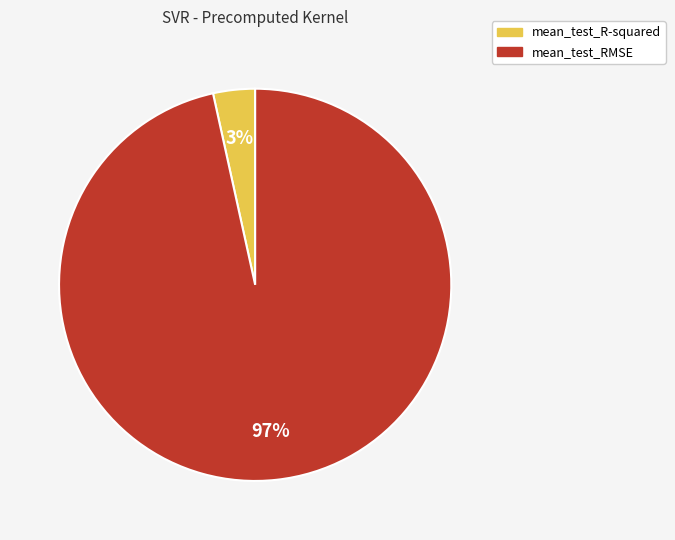

To the nearest percent, what is the average slice percentage?

50%